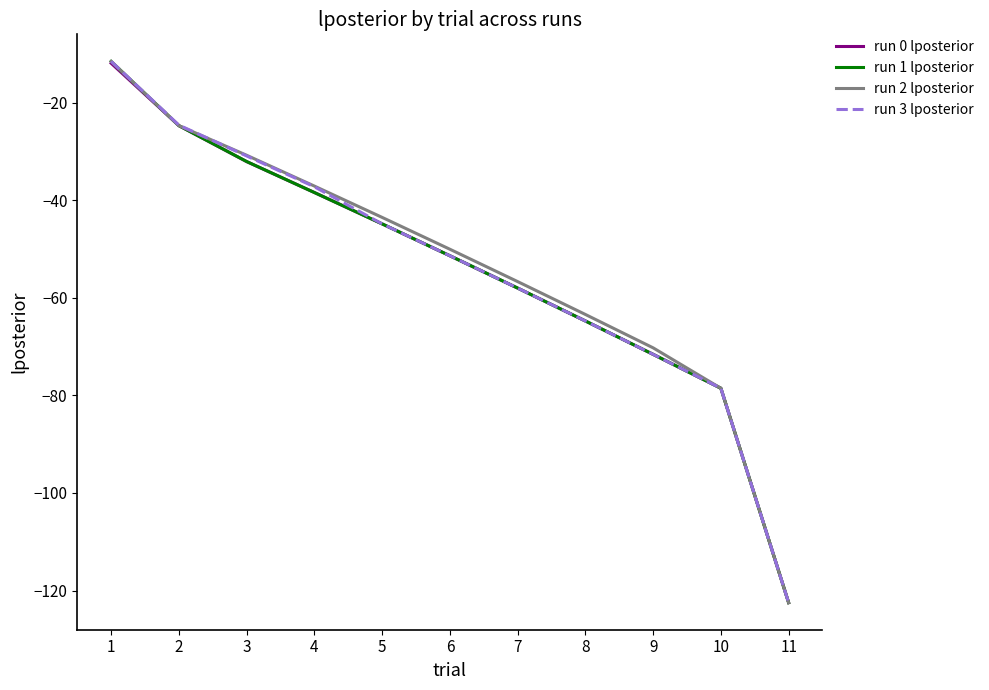

Which series changed the most between 5 and 8?

run 0 lposterior